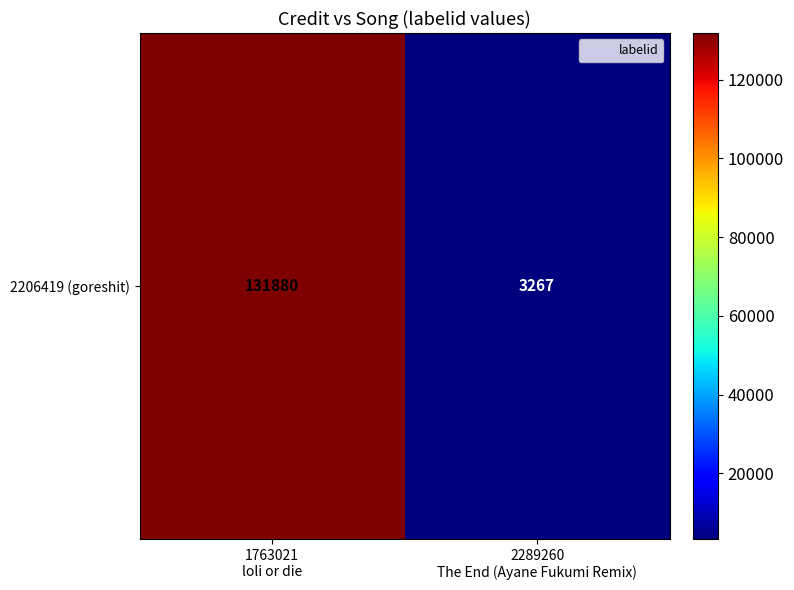

How many categories are shown in the chart?

2